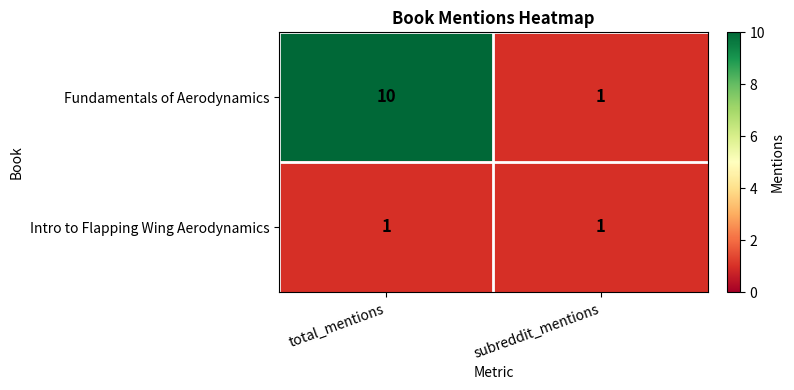

Reading left to right, what are all the values shown in this chart?

Fundamentals of Aerodynamics: total_mentions=10	subreddit_mentions=1
Intro to Flapping Wing Aerodynamics: total_mentions=1	subreddit_mentions=1